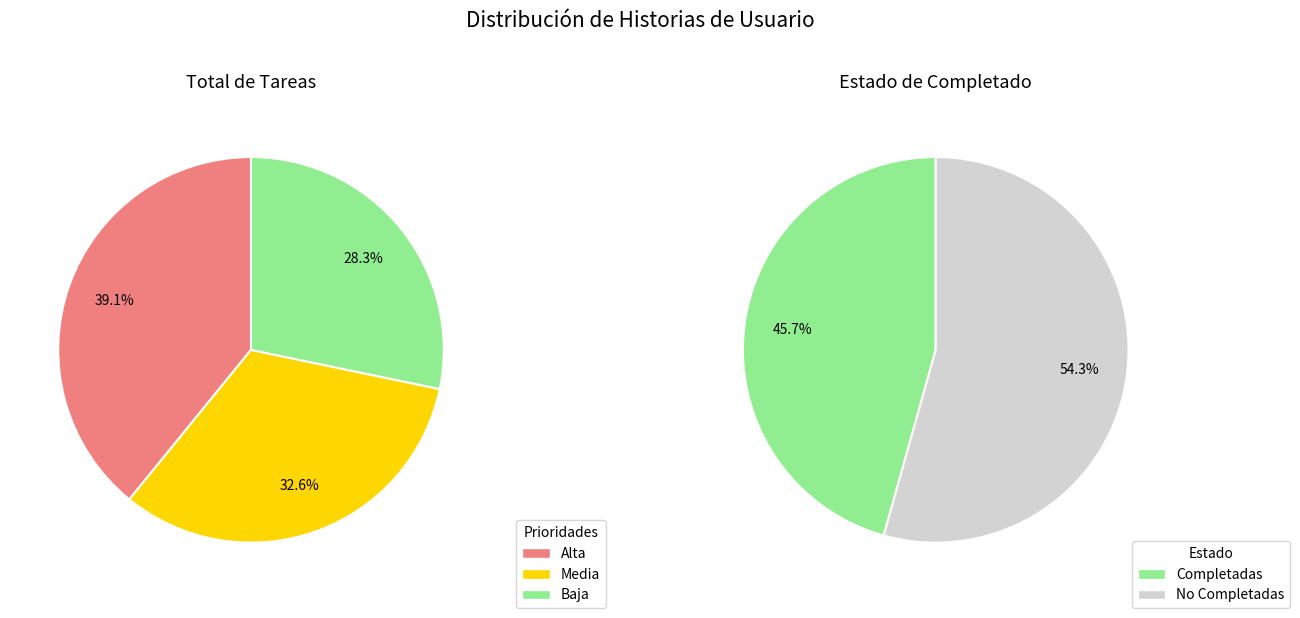

What percentage is NOT represented by Baja?

71.7%